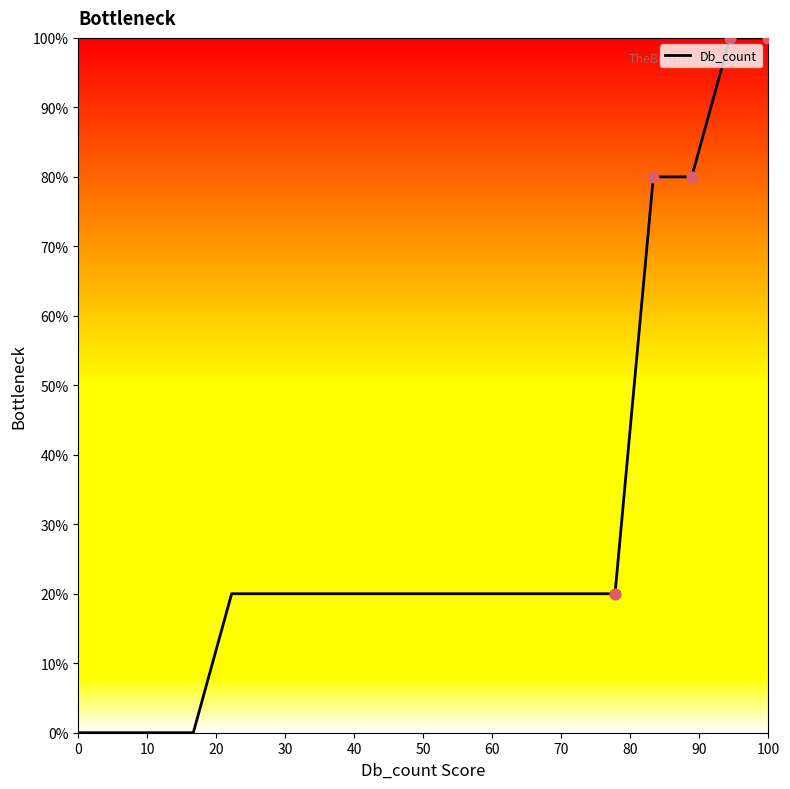

What is the greatest value displayed?

100.0